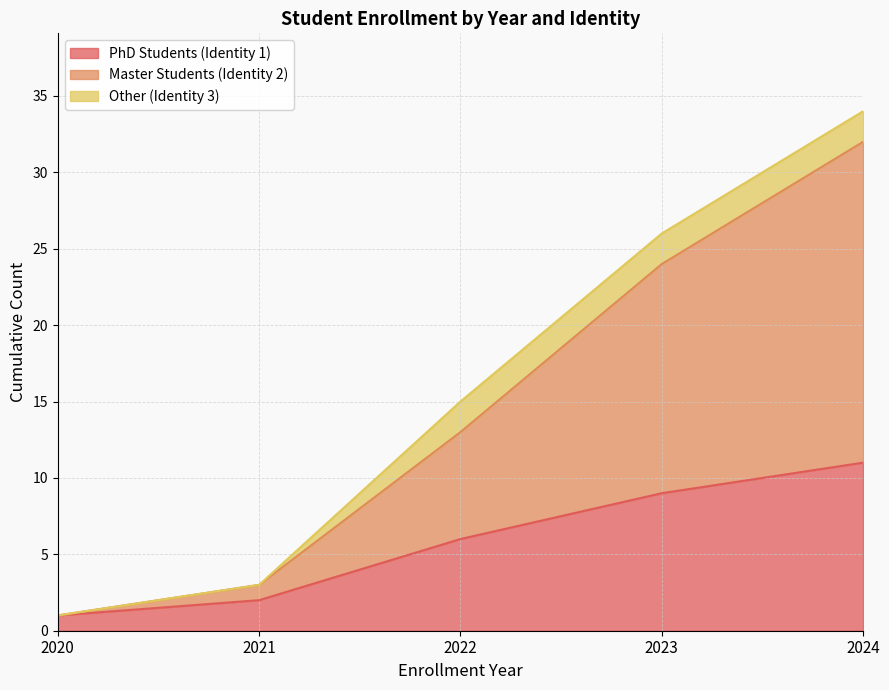

At which category is the sum across all series the highest?

2024